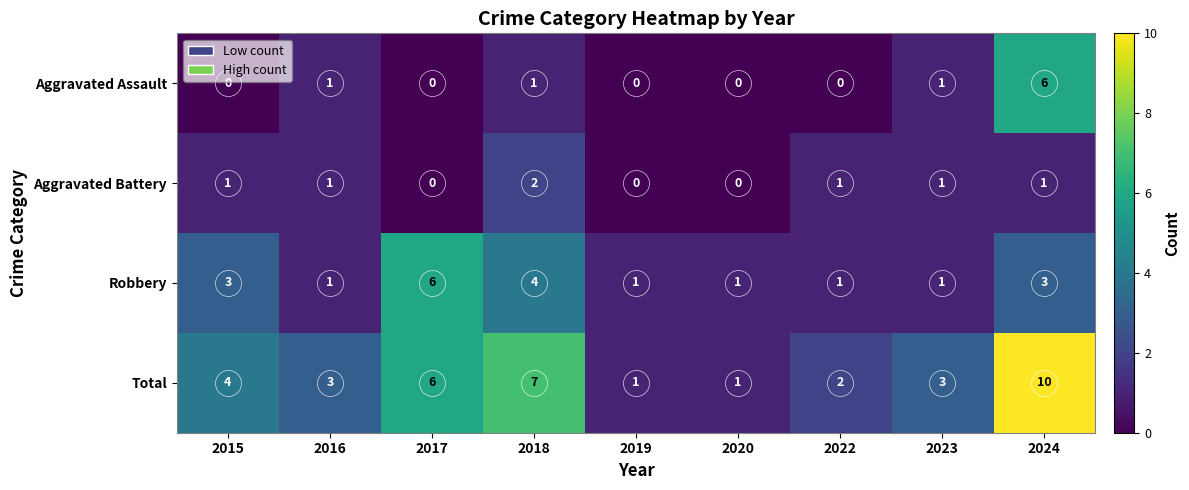

Which series has the widest spread of values?

Total